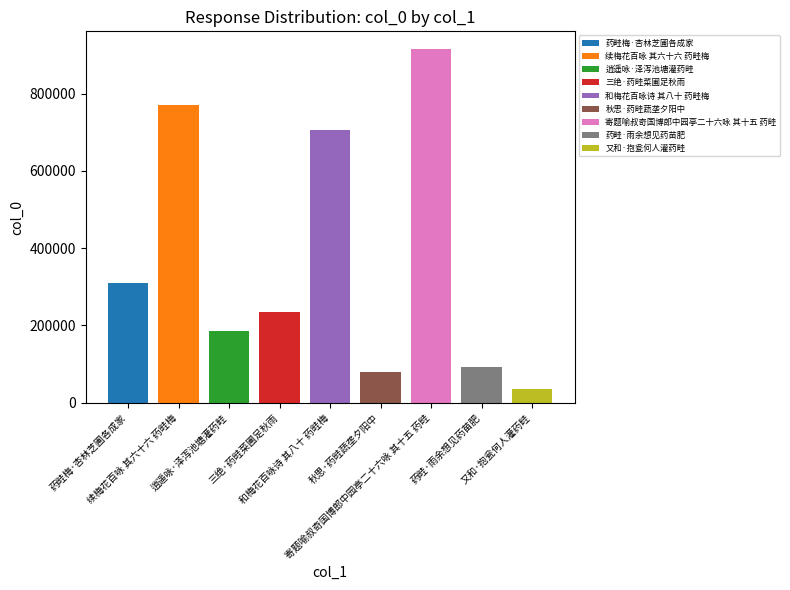

Reading right to left, extract all data points from this chart.

35040	92362	915698	80101	707037	234314	185970	771477	310615